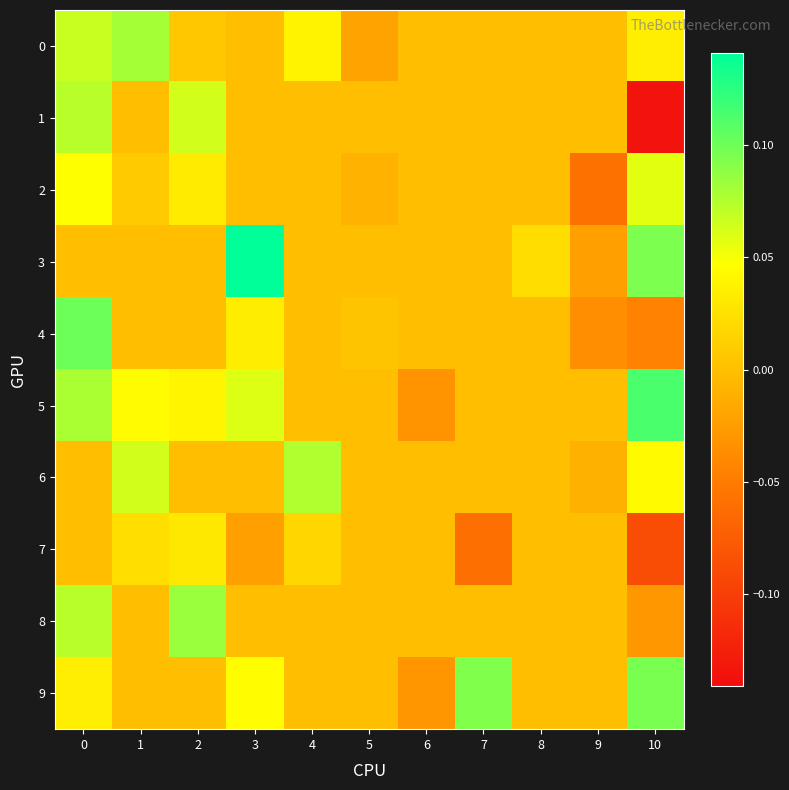

Which category has the highest value across all series?

3